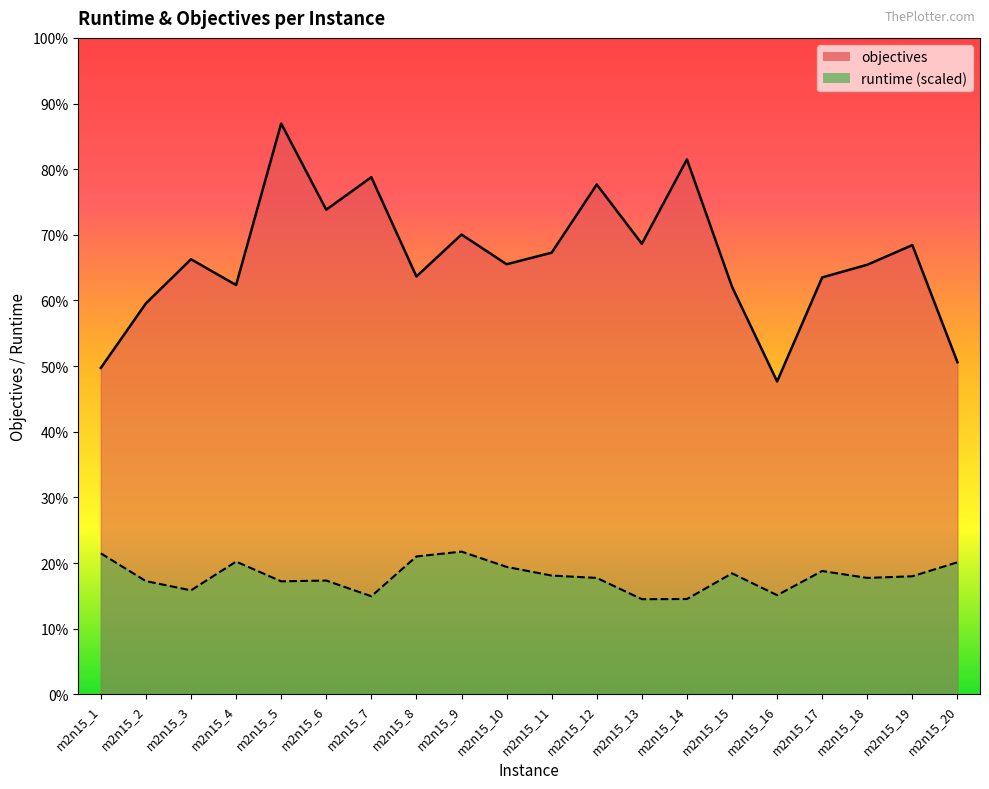

True or false: runtime and objectives cross at least once.

False